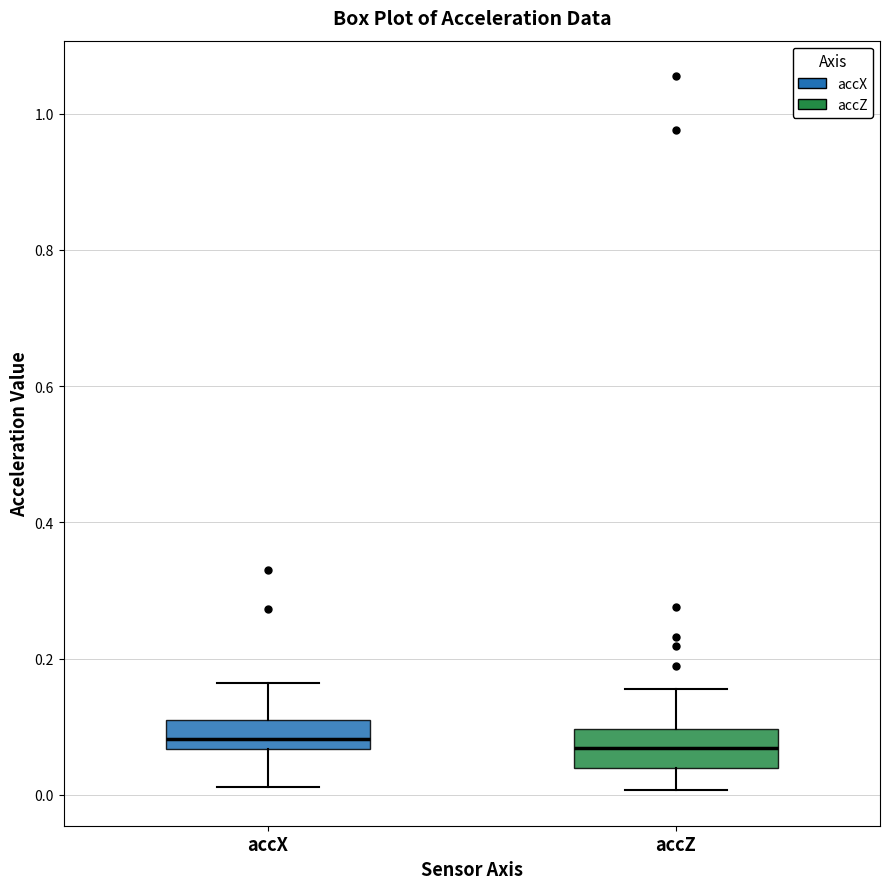

Reading left to right, read every box against the y-axis: the position of its median line, the range the box covers, and the ends of its whiskers. The values are not printed on the chart, so give them approximately, as read against the axis.

accX: median 0.08, box 0.06 to 0.12, whiskers 0.02 to 0.16
accZ: median 0.06, box 0.04 to 0.10, whiskers 0.00 to 0.16